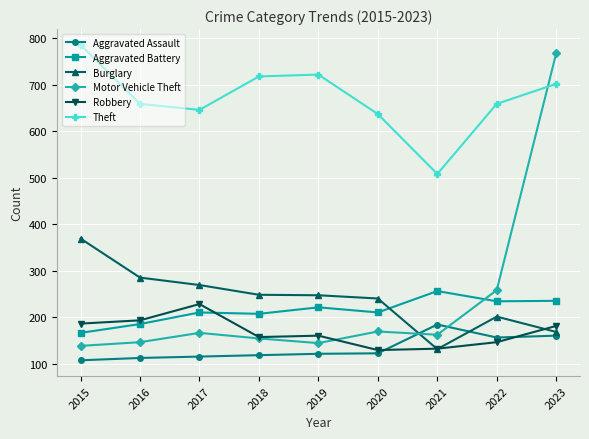

What is the average value of the Theft series?

671